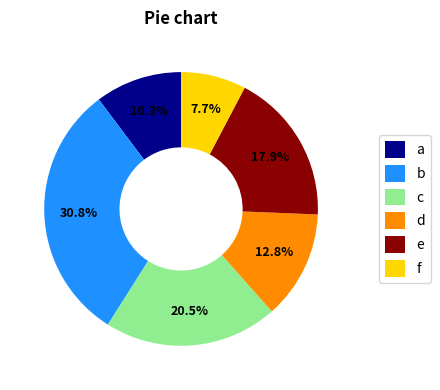

Is there any slice that represents more than half of the pie?

No